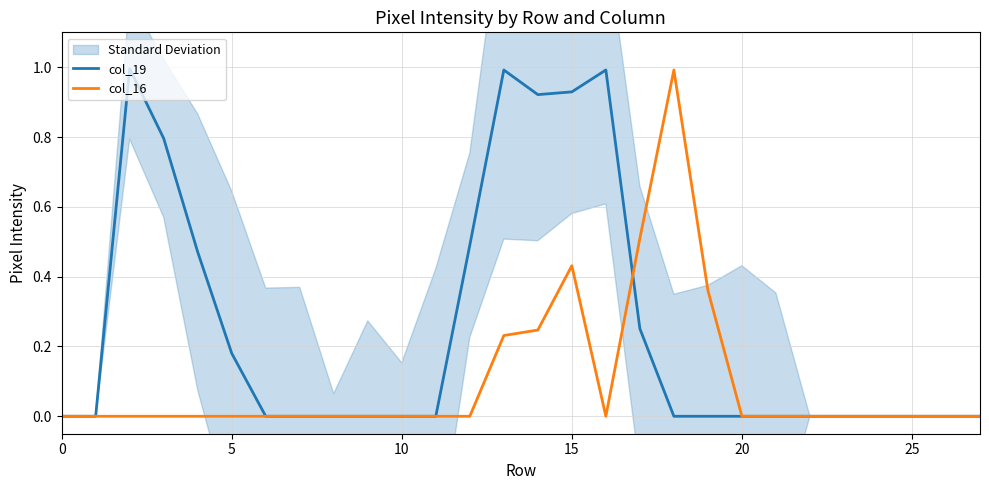

After their last crossing, which series has the higher values: col_16 or col_19?

col_16